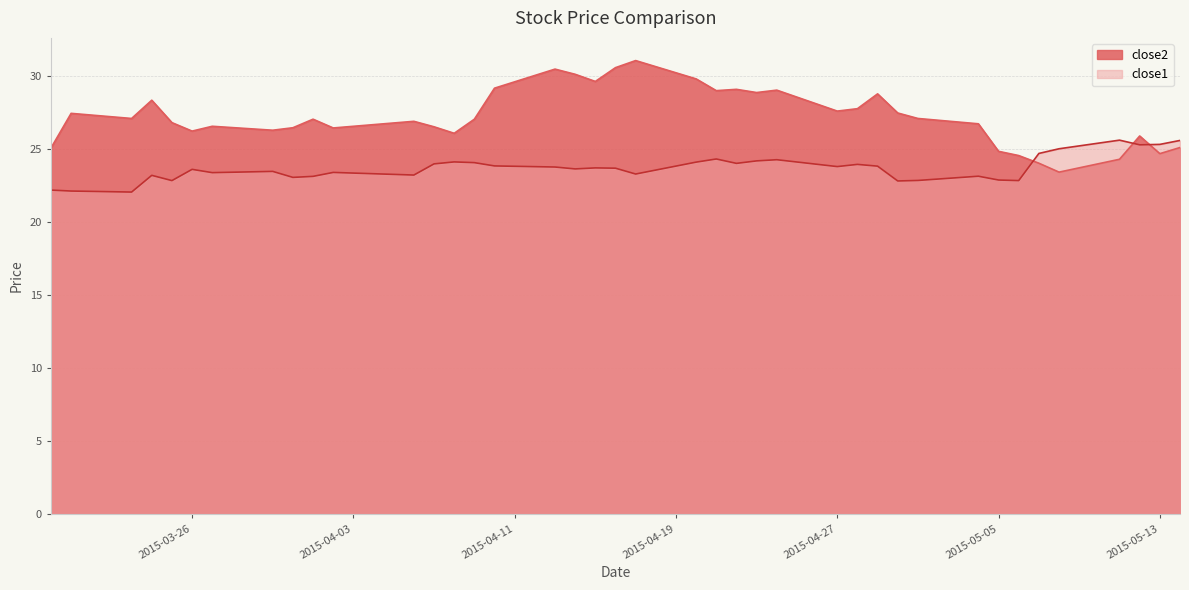

Which series has the largest total across all categories?

close2